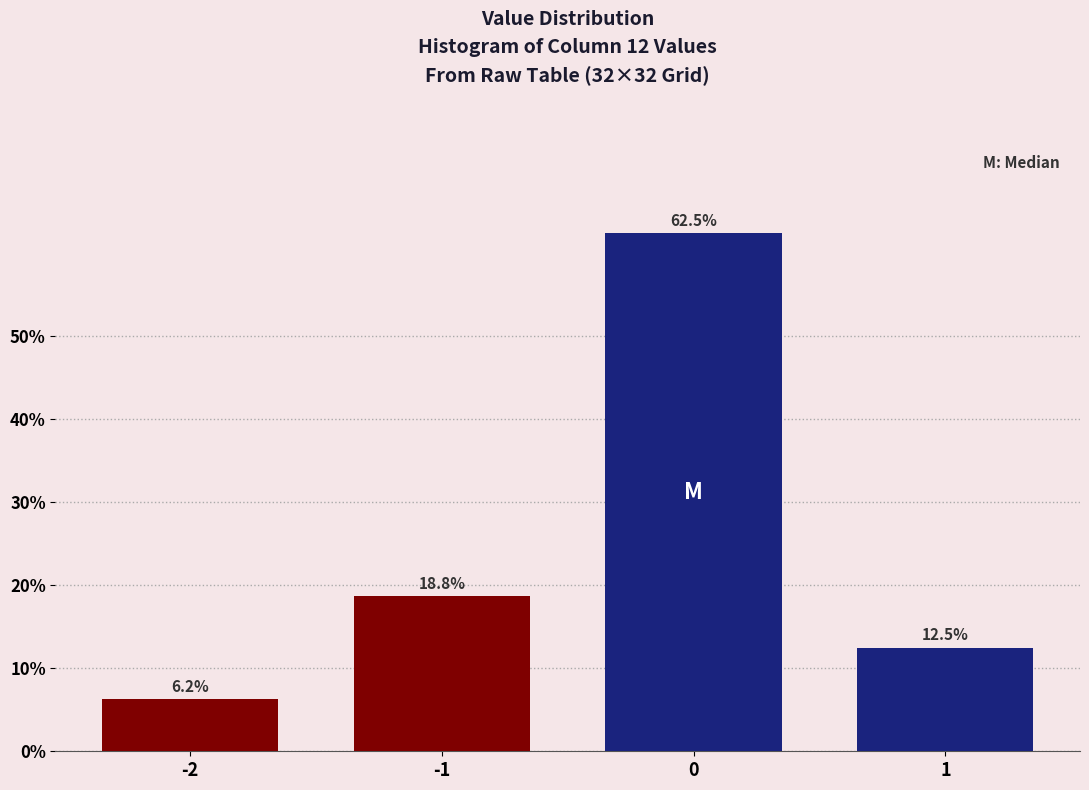

Rank the categories by value from highest to lowest.

0, -1, 1, -2